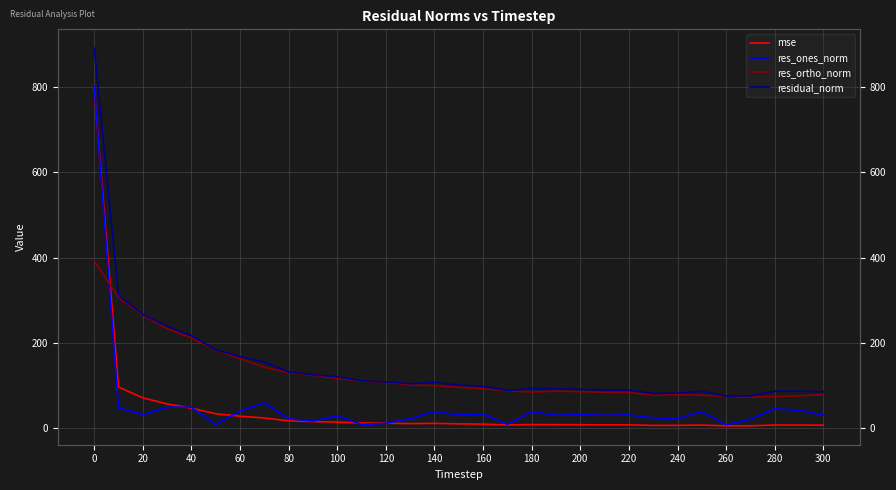

How many values in the residual_norm series exceed 101?

16